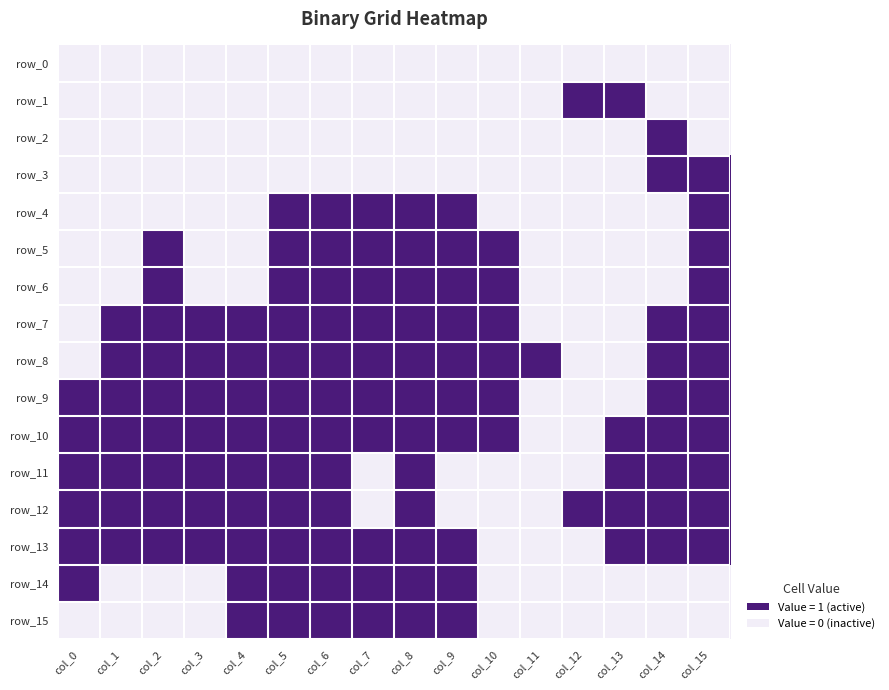

Reading left to right, extract all data points from this chart.

row_0: 0	0	0	0	0	0	0	0	0	0	0	0	0	0	0	0
row_1: 0	0	0	0	0	0	0	0	0	0	0	0	1	1	0	0
row_2: 0	0	0	0	0	0	0	0	0	0	0	0	0	0	1	0
row_3: 0	0	0	0	0	0	0	0	0	0	0	0	0	0	1	1
row_4: 0	0	0	0	0	1	1	1	1	1	0	0	0	0	0	1
row_5: 0	0	1	0	0	1	1	1	1	1	1	0	0	0	0	1
row_6: 0	0	1	0	0	1	1	1	1	1	1	0	0	0	0	1
row_7: 0	1	1	1	1	1	1	1	1	1	1	0	0	0	1	1
row_8: 0	1	1	1	1	1	1	1	1	1	1	1	0	0	1	1
row_9: 1	1	1	1	1	1	1	1	1	1	1	0	0	0	1	1
row_10: 1	1	1	1	1	1	1	1	1	1	1	0	0	1	1	1
row_11: 1	1	1	1	1	1	1	0	1	0	0	0	0	1	1	1
row_12: 1	1	1	1	1	1	1	0	1	0	0	0	1	1	1	1
row_13: 1	1	1	1	1	1	1	1	1	1	0	0	0	1	1	1
row_14: 1	0	0	0	1	1	1	1	1	1	0	0	0	0	0	0
row_15: 0	0	0	0	1	1	1	1	1	1	0	0	0	0	0	0